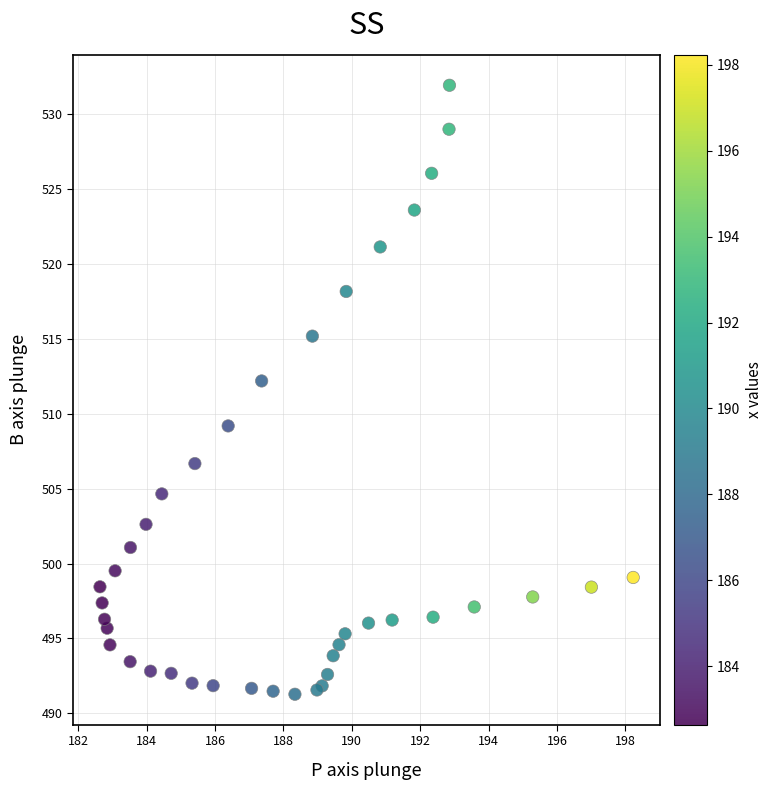

What Y value in the scatter plot is closest to 511?

512.2